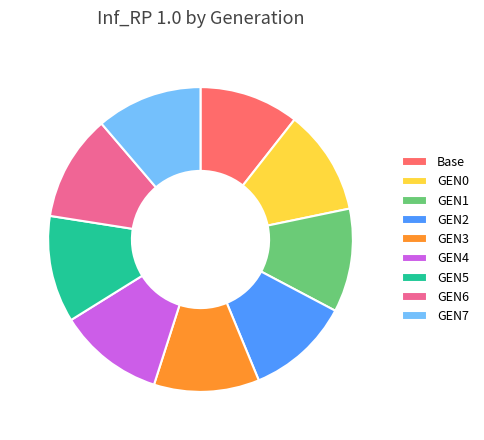

How many slices are in this pie chart?

9